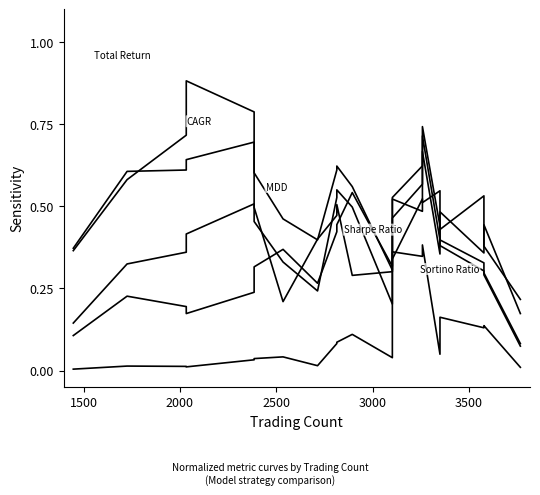

How many categories are shown in the chart?

20